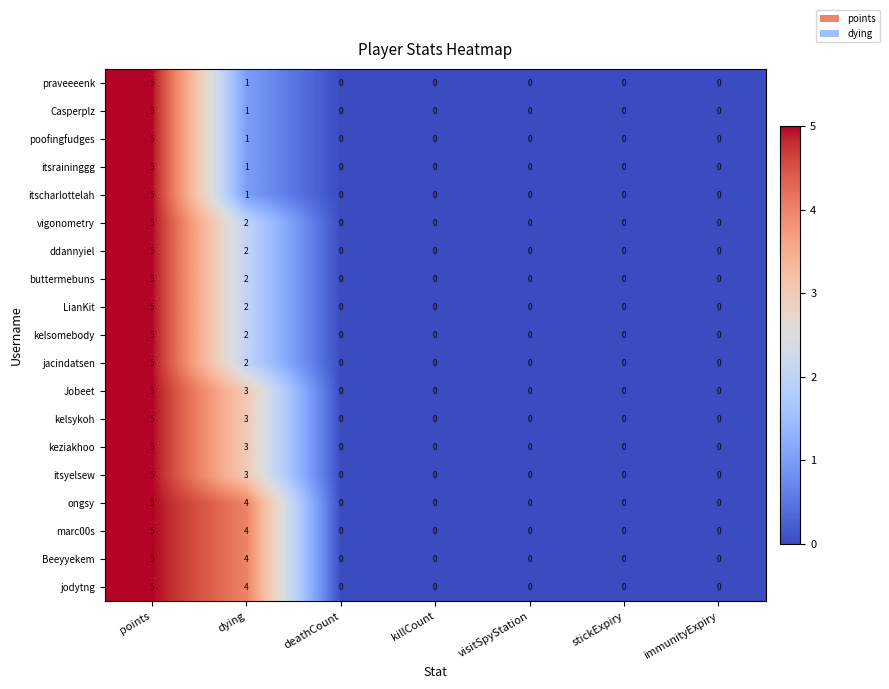

The value of vigonometry at dying is 2. True or false?

True